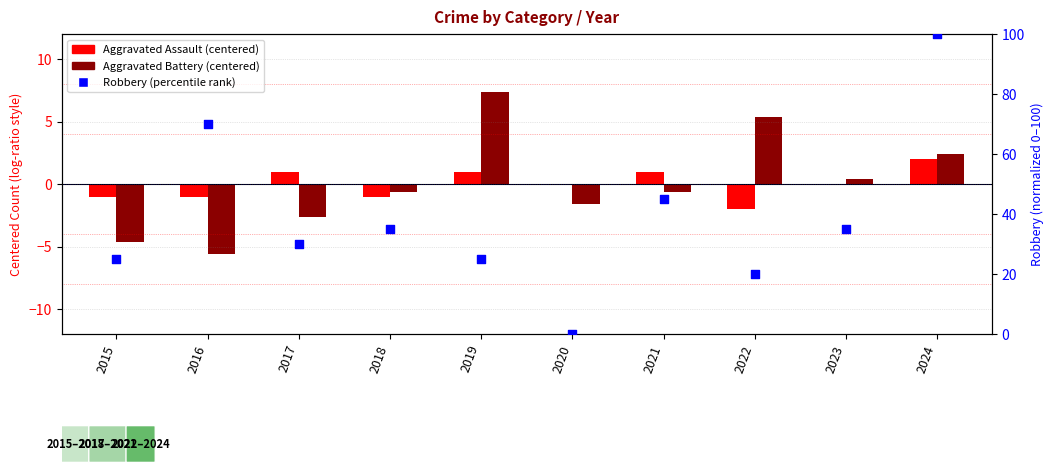

What are all the series names shown in the legend?

Aggravated Assault (centered), Aggravated Battery (centered), Robbery (percentile rank)